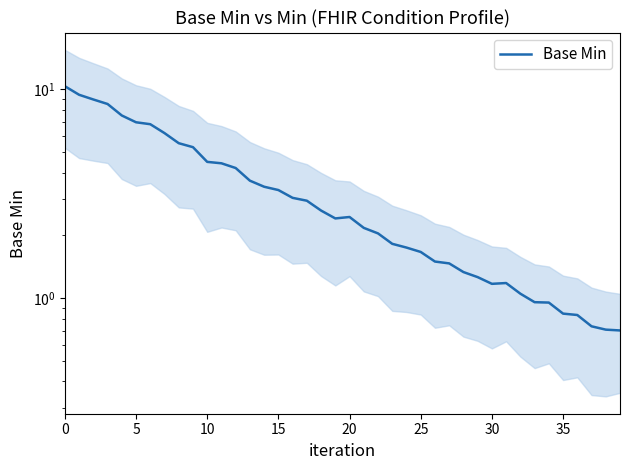

Which has a higher value, 38 or 17?

17